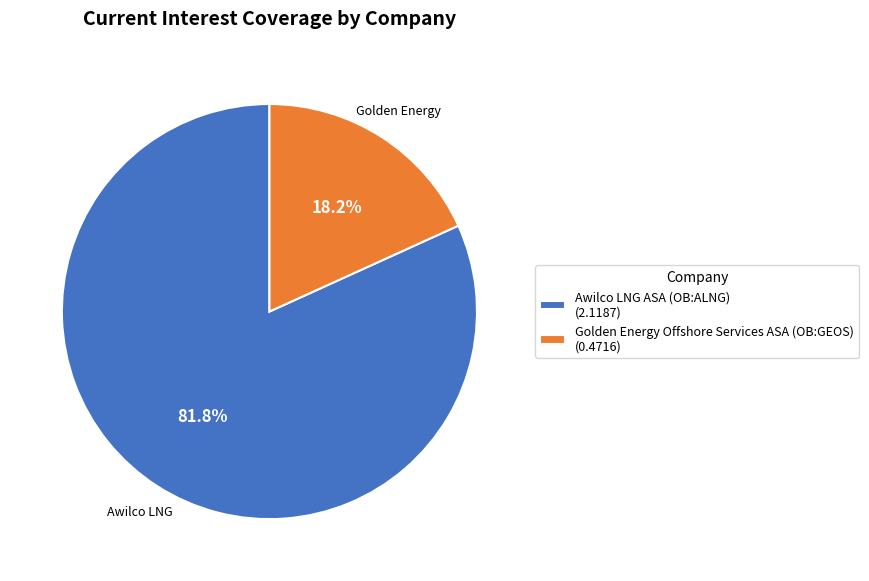

Which slice is the smallest?

Golden Energy Offshore Services ASA (OB:GEOS)